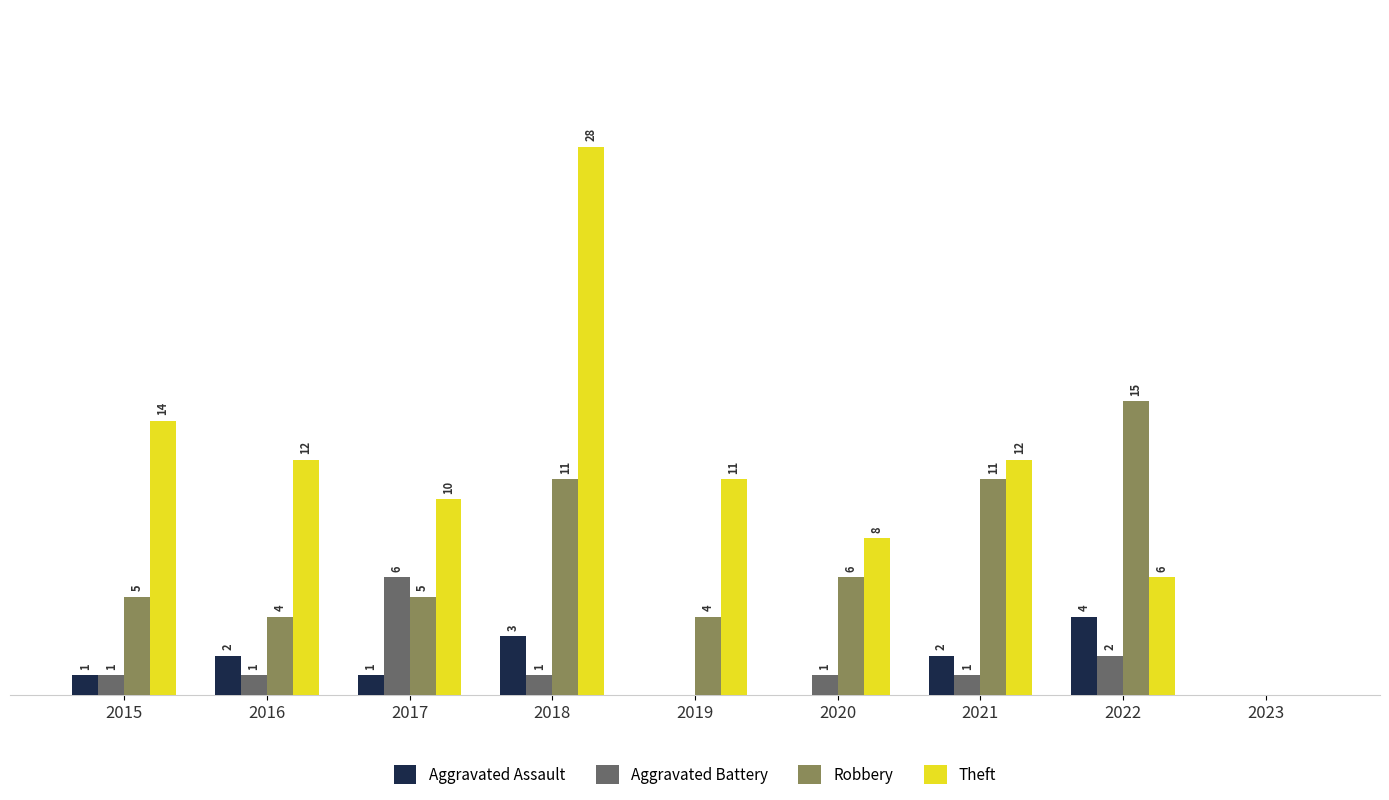

Is the value of Aggravated Assault at 2015 greater than the value of Aggravated Battery at 2019?

Yes